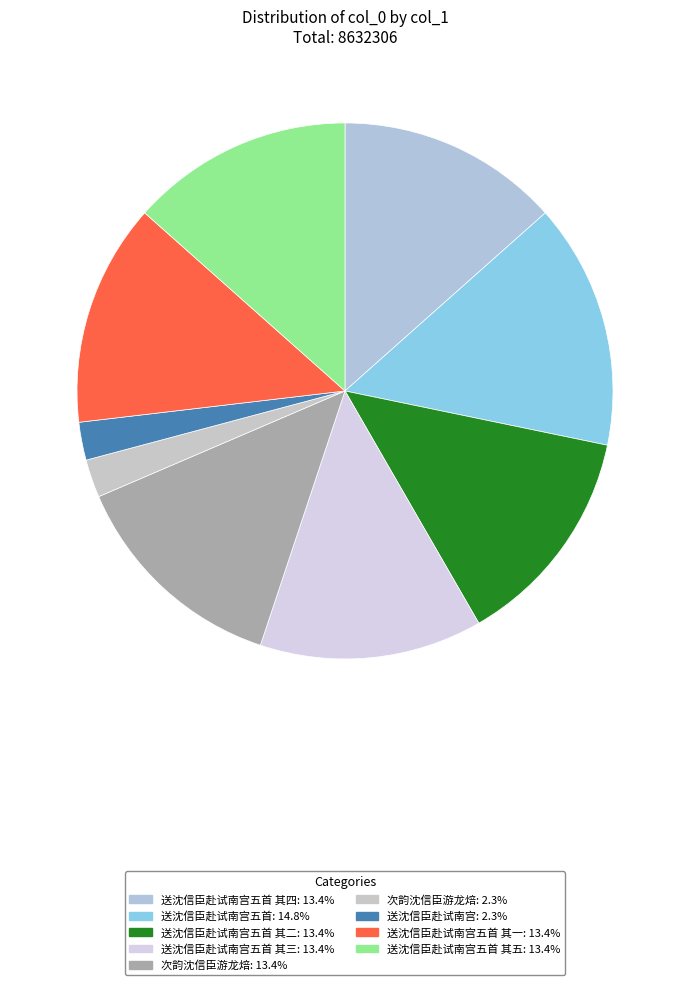

How many segments does this pie chart have?

9